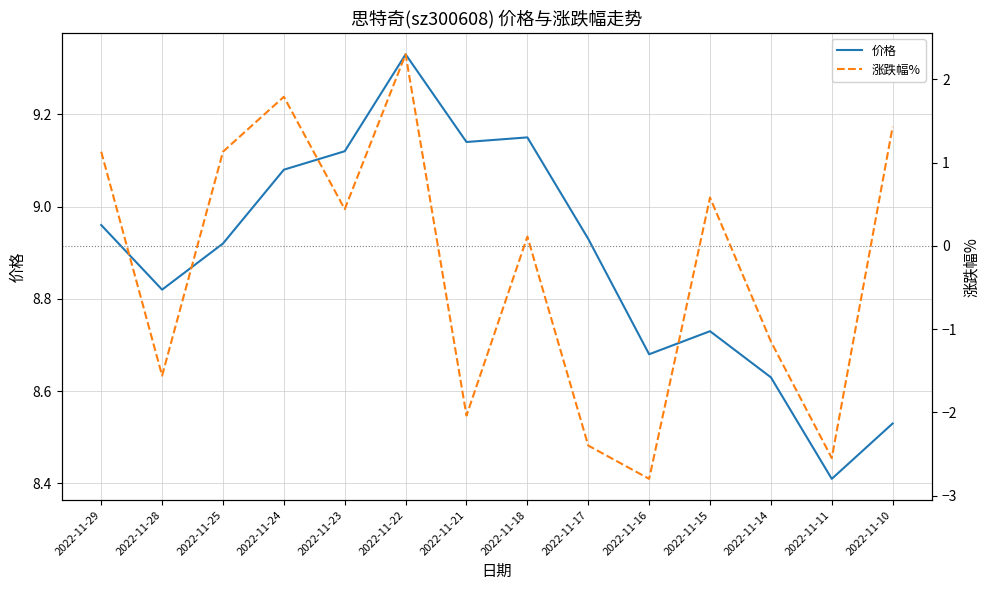

Which category has the highest value in the 价格 series?

2022-11-22